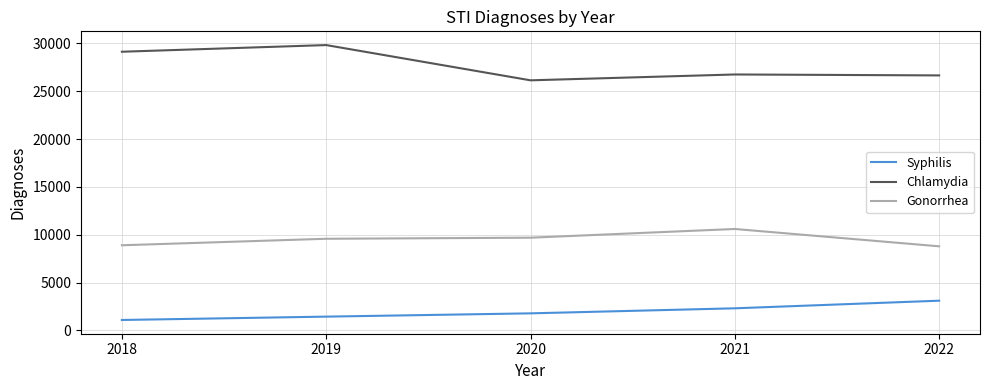

Which series has the largest range (max minus min)?

Chlamydia